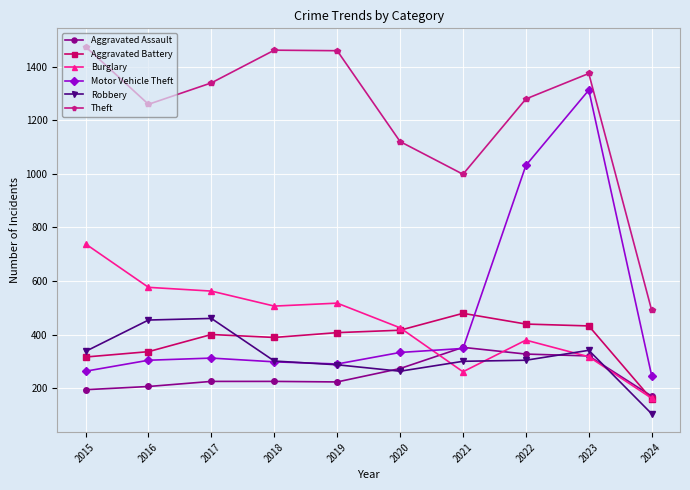

True or false: Burglary has more than 0 interior local peaks.

True